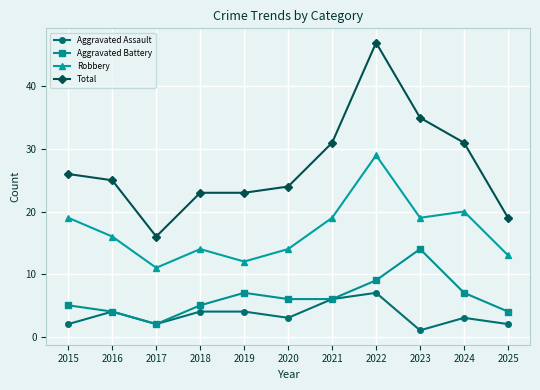

At which category does the chart reach its peak across all series?

2022